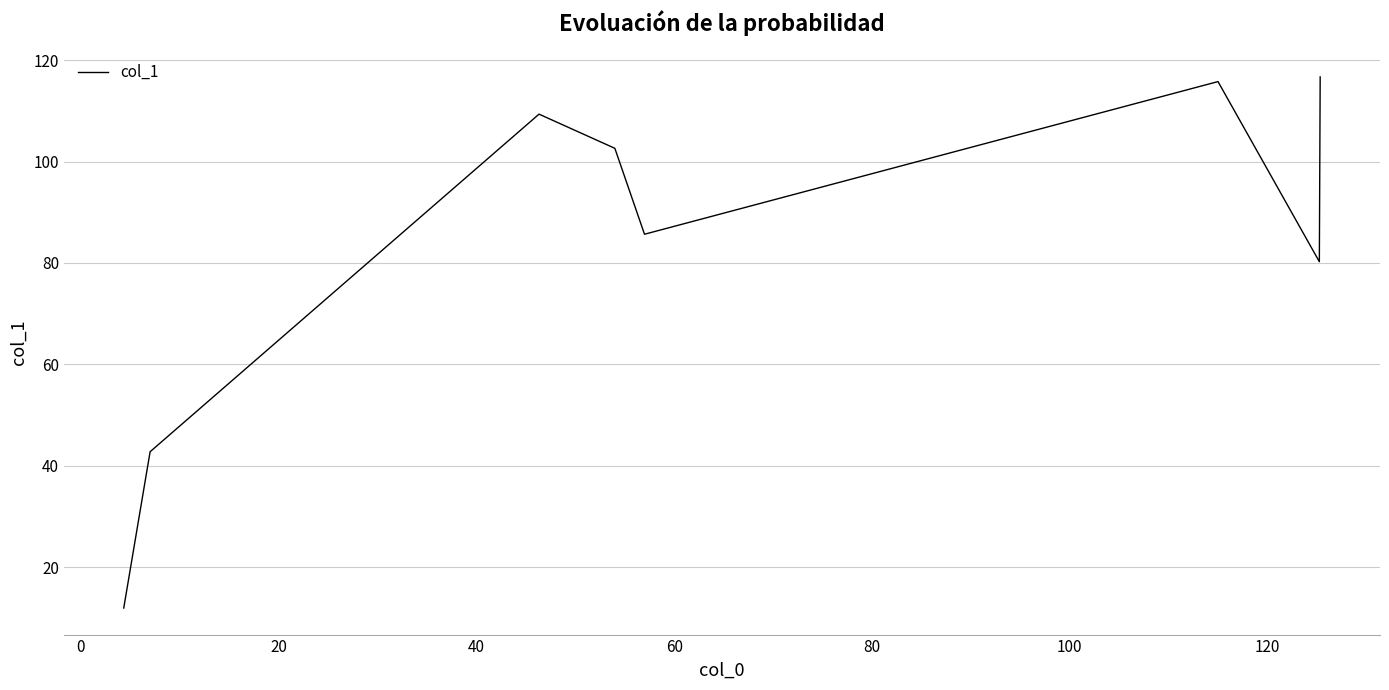

What is the difference between the maximum and minimum values?

104.7